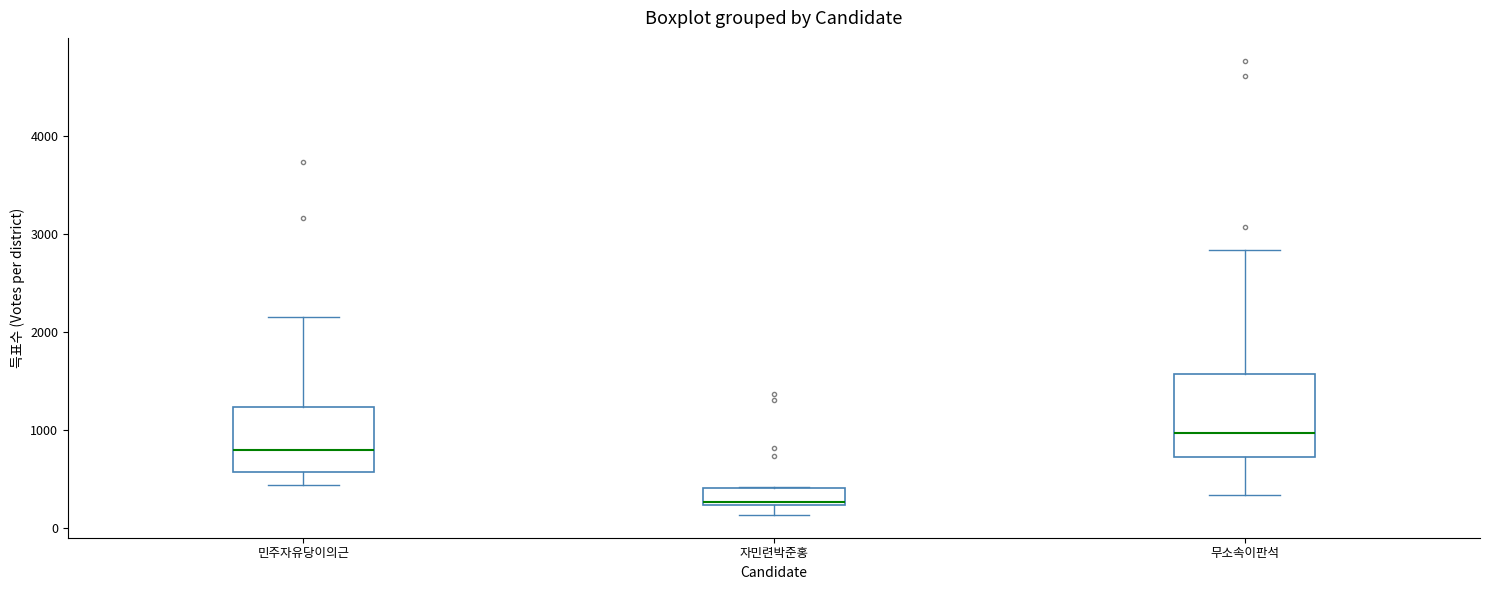

Which box is the tallest, from its lower edge to its upper edge?

무소속이판석